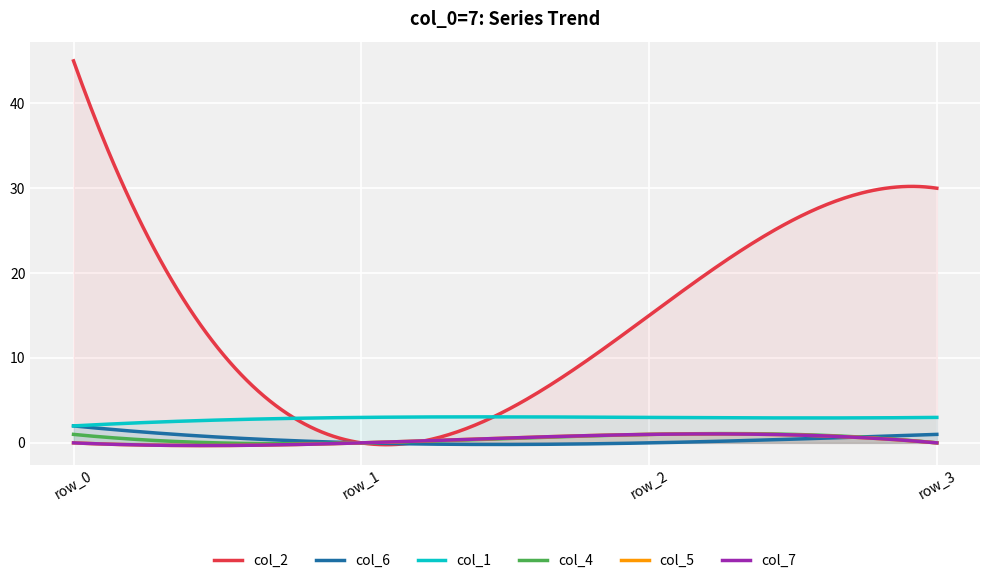

The col_1 series shows 2 at row_0. True or false?

True